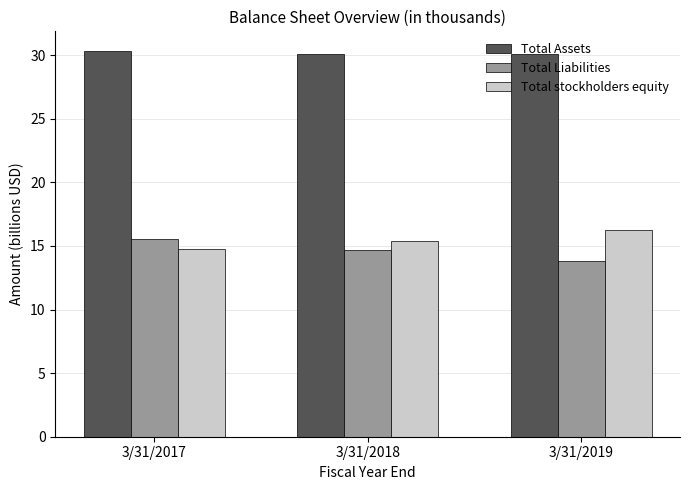

Rank the series at 3/31/2017 from highest to lowest value.

Total Assets, Total Liabilities, Total stockholders equity